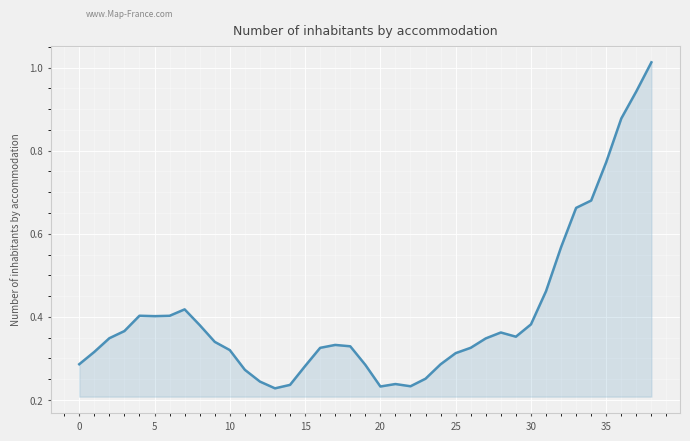

What is the sum of all values?

15.8